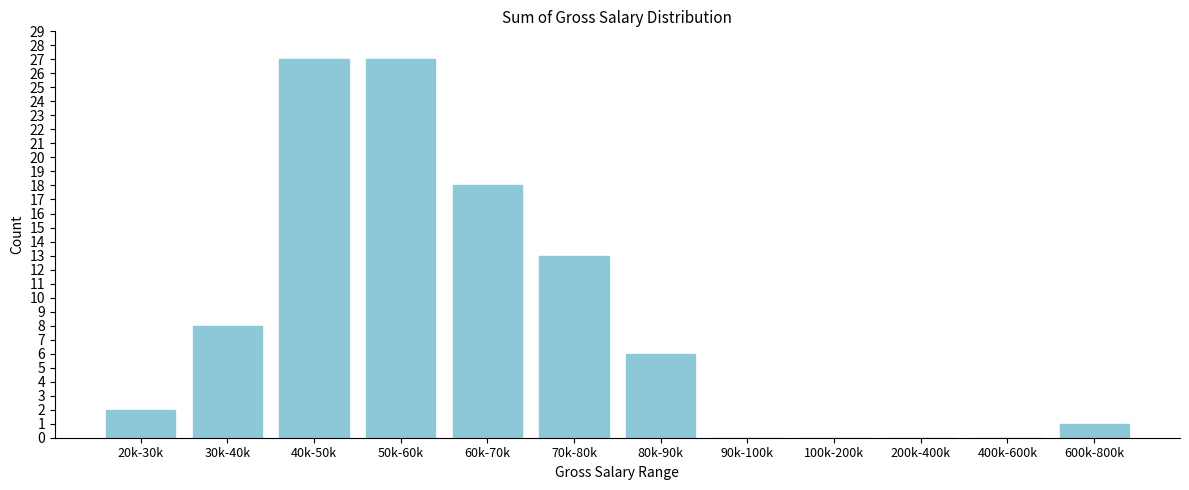

Reading left to right, list all the values displayed in this chart.

20k-30k=2	30k-40k=8	40k-50k=27	50k-60k=27	60k-70k=18	70k-80k=13	80k-90k=6	90k-100k=0	100k-200k=0	200k-400k=0	400k-600k=0	600k-800k=1